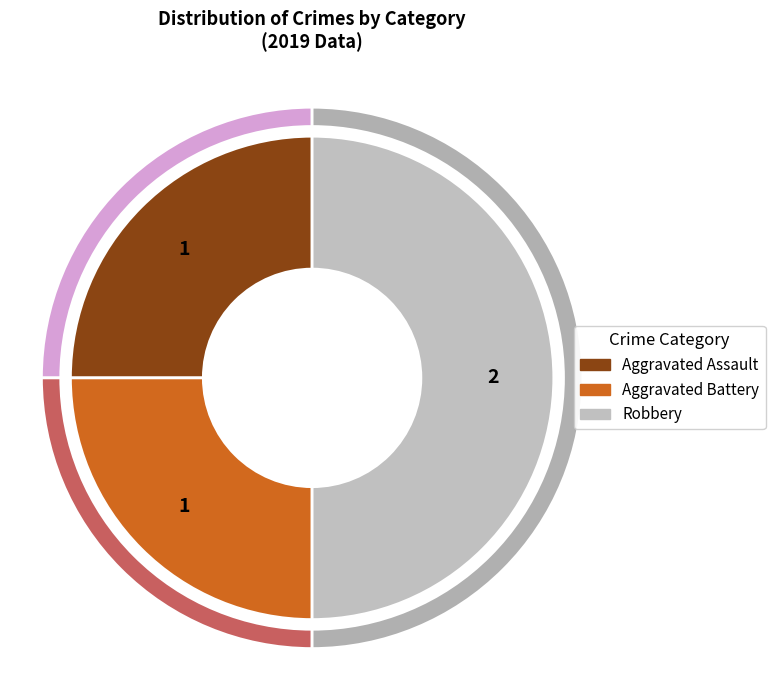

The Robbery slice represents 50% of the pie. True or false?

True